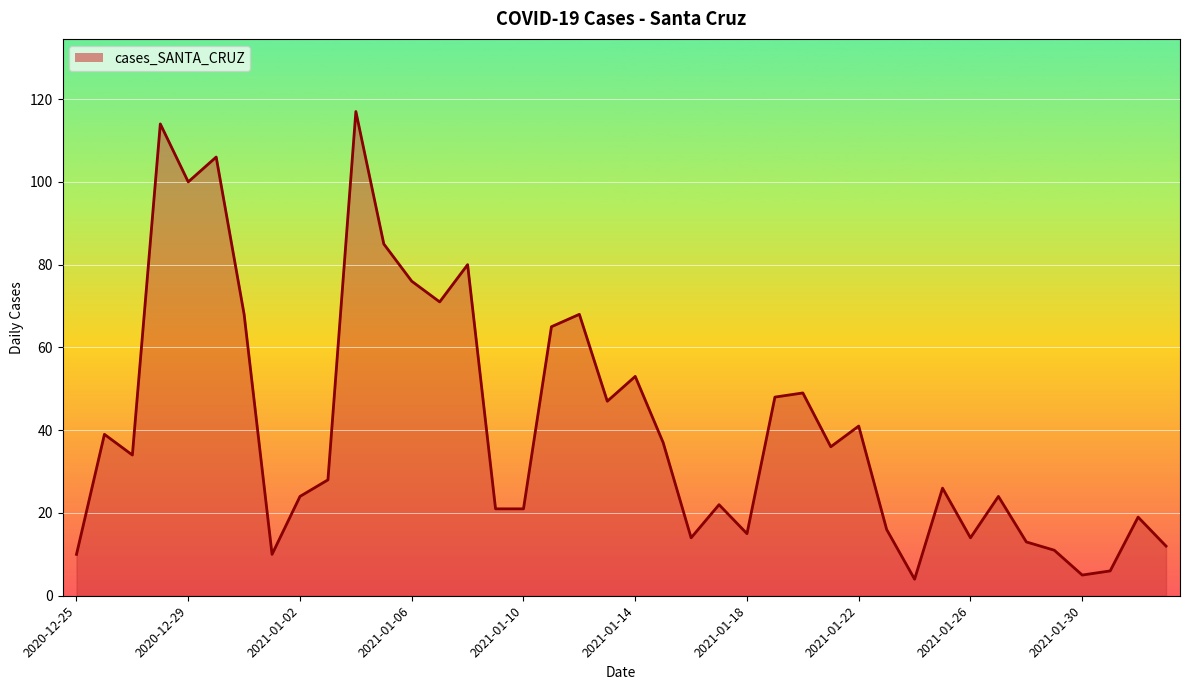

What is the maximum value shown in the chart?

117